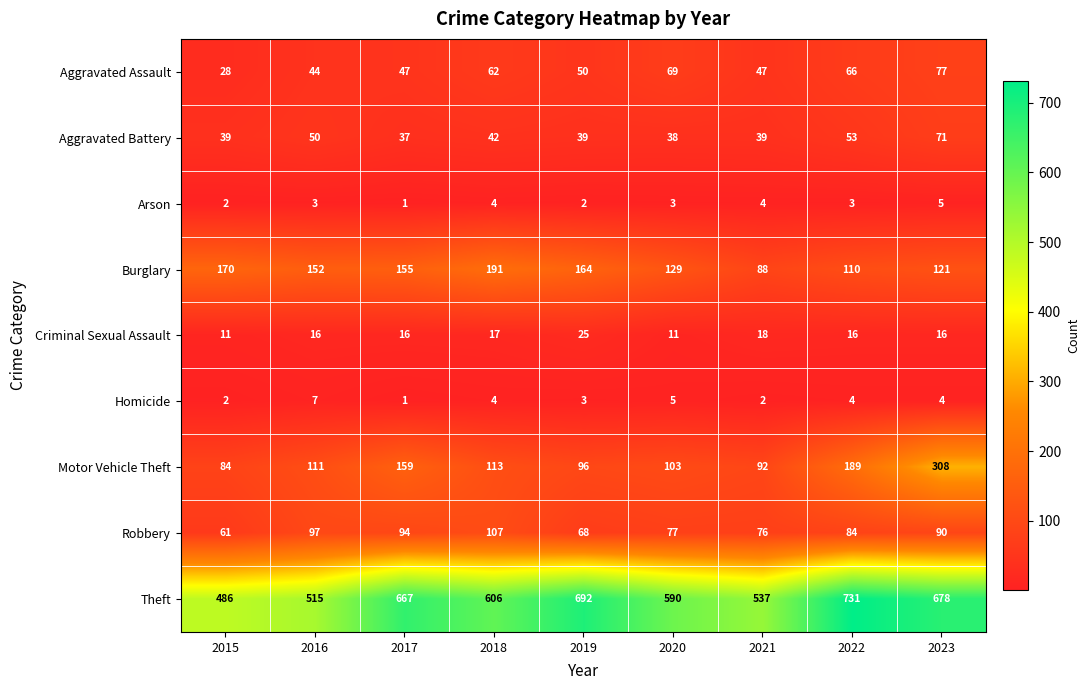

List the series in order of their peak value, lowest first.

Arson, Homicide, Criminal Sexual Assault, Aggravated Battery, Aggravated Assault, Robbery, Burglary, Motor Vehicle Theft, Theft